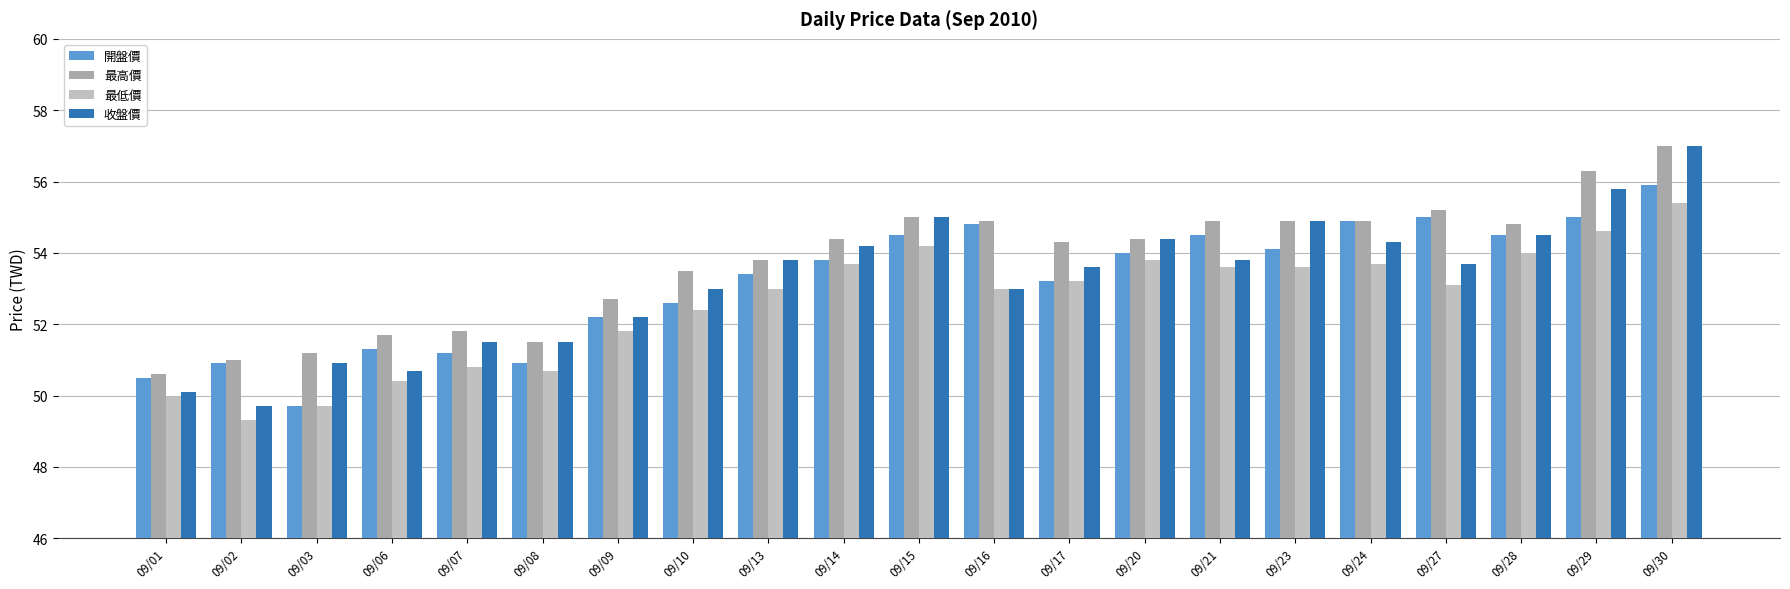

At which category is the sum across all series the highest?

09/30